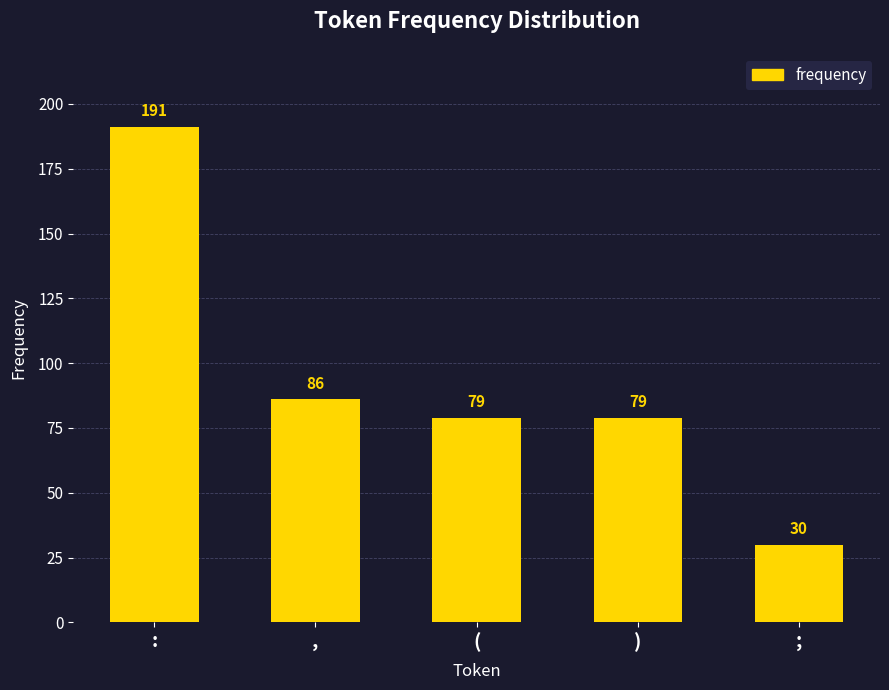

How many series are shown in this chart?

1